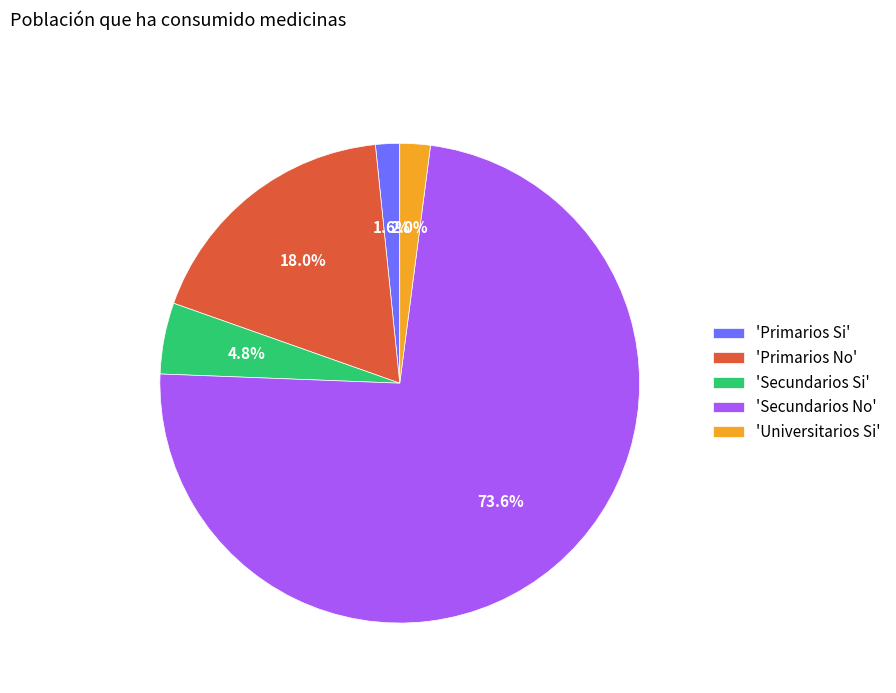

Which category has the biggest portion of the pie?

'Secundarios No'